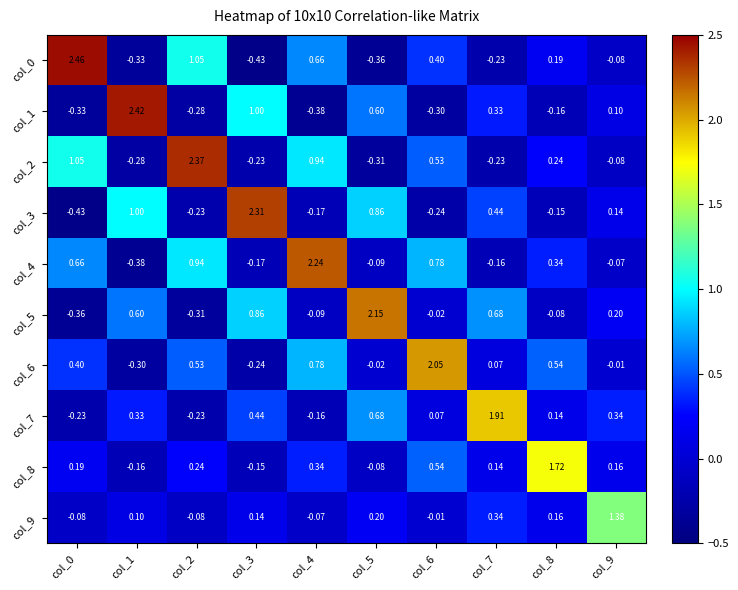

Which series has the largest total across all categories?

col_4